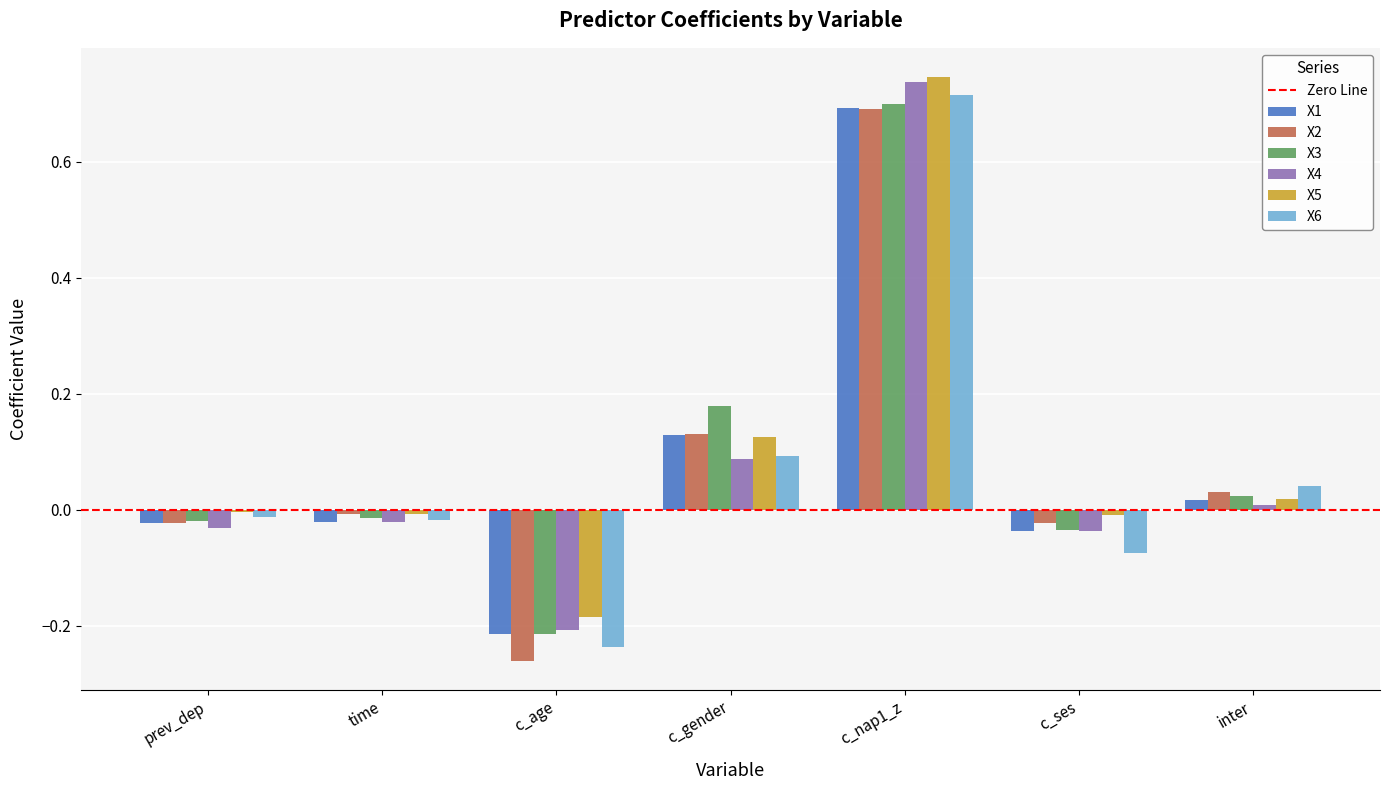

Is the value of X4 at inter greater than the value of X2 at c_age?

Yes